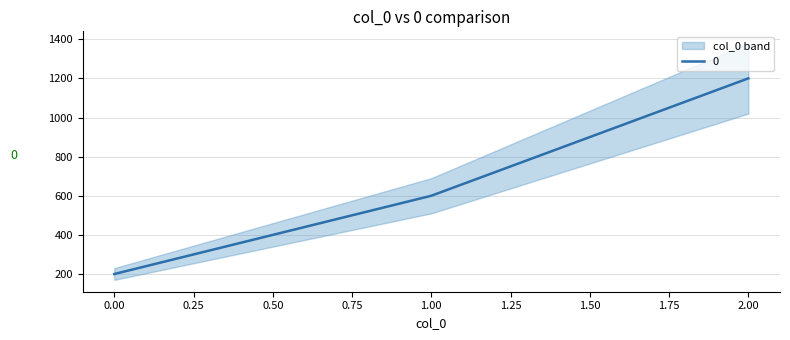

Reading left to right, what are all the values shown in this chart?

0=200	1=600	2=1200